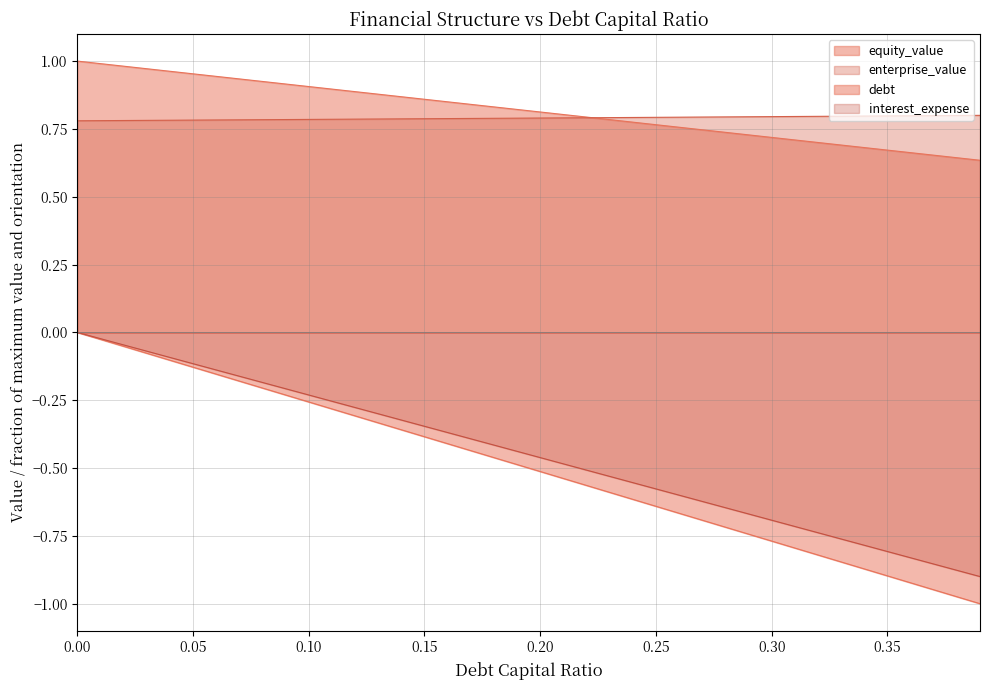

What position from the right is 0.13?

27